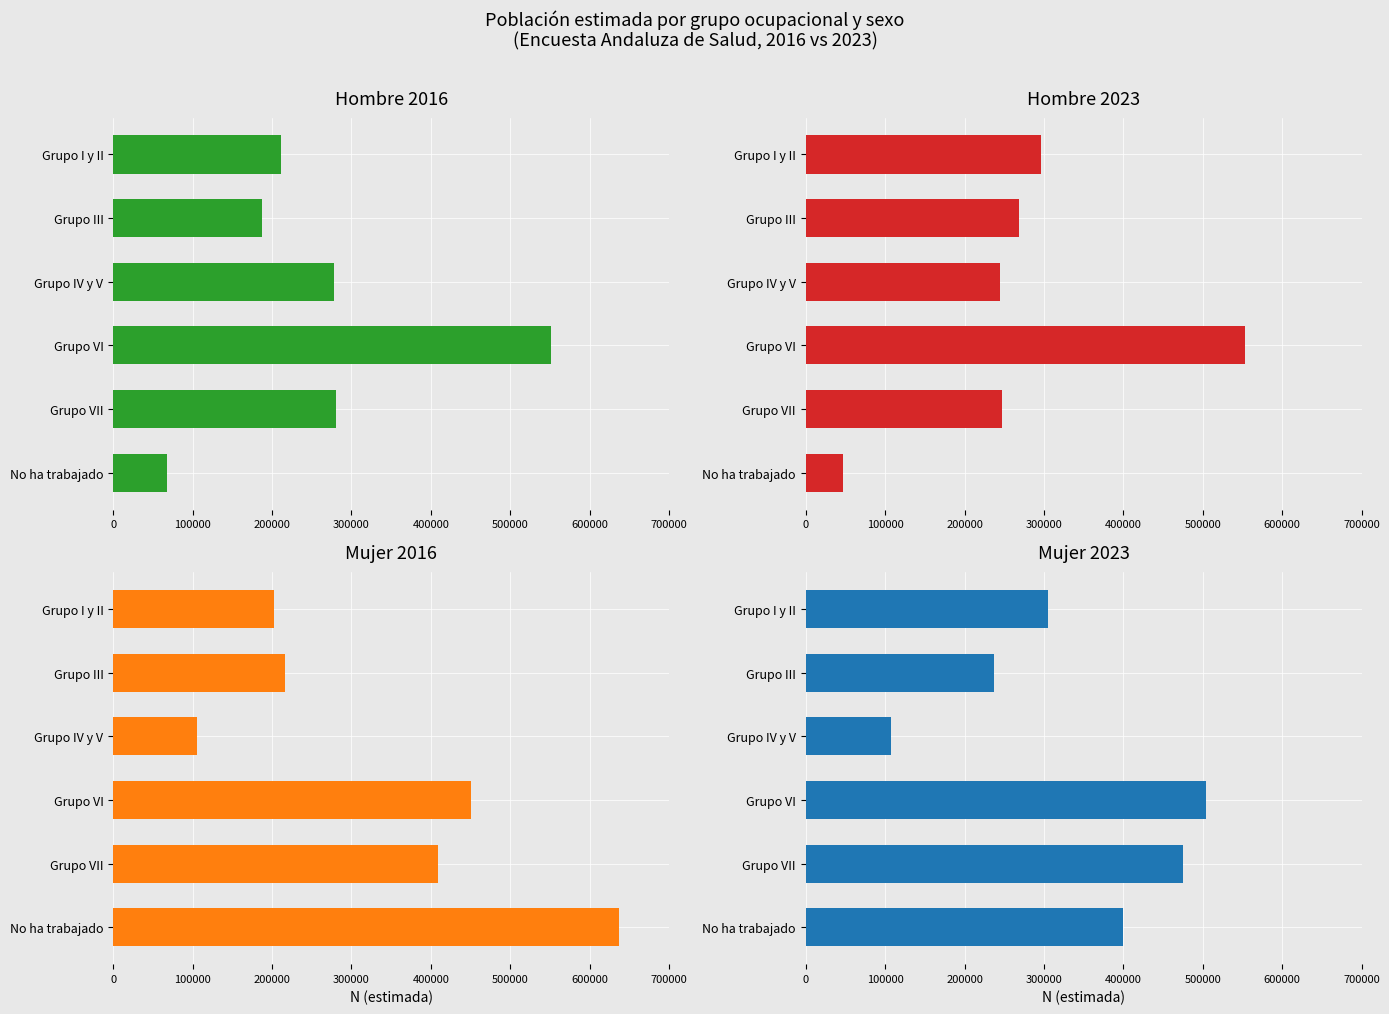

Is the value of Mujer 2023 at Grupo I y II greater than the value of Hombre 2023 at Grupo IV y V?

Yes